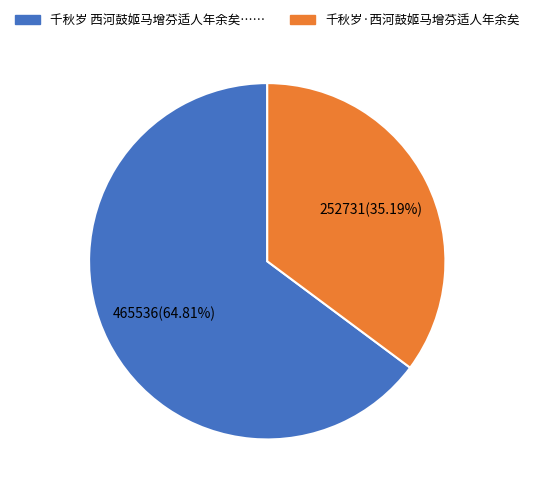

Is there a majority slice in this chart?

Yes